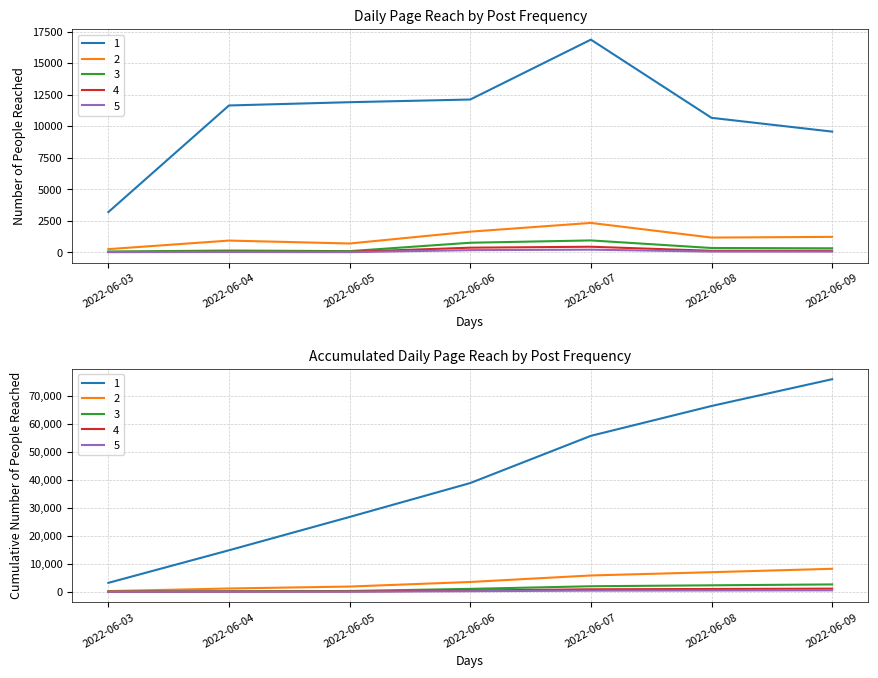

True or false: 4 and 2 intersect in this chart.

False